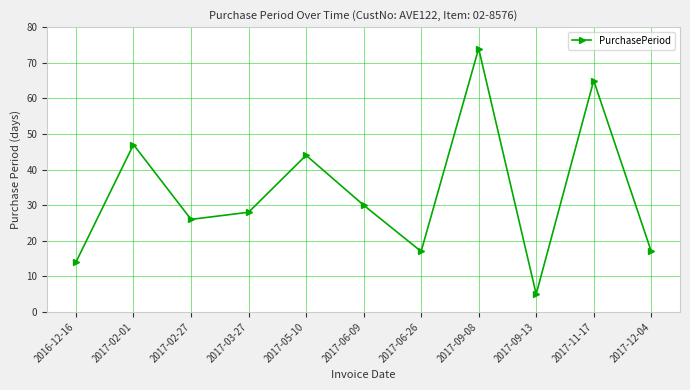

What is the change in value from 2017-06-09 to 2017-06-26?

-13